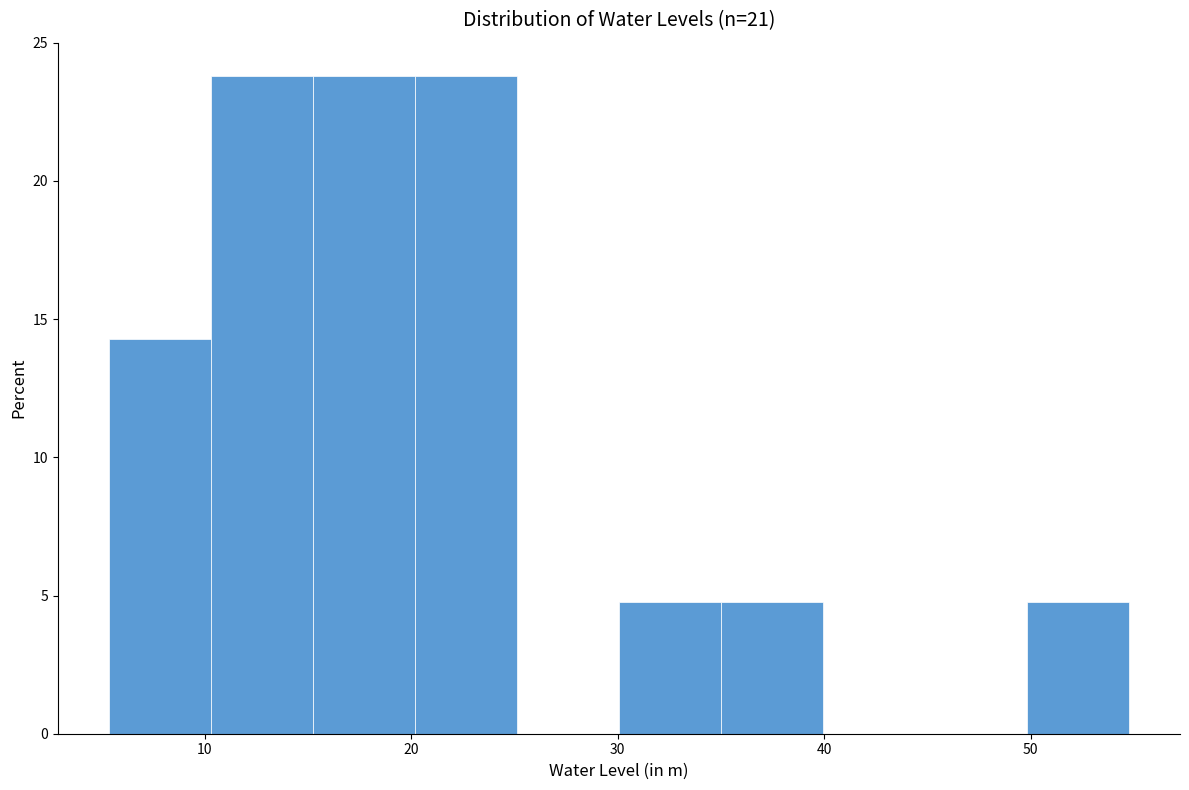

How tall is the bar that spans 50 to 55 on the x-axis? Neither the bar edges nor the heights are printed on the chart, so give them approximately, as read against the axes.

5.0